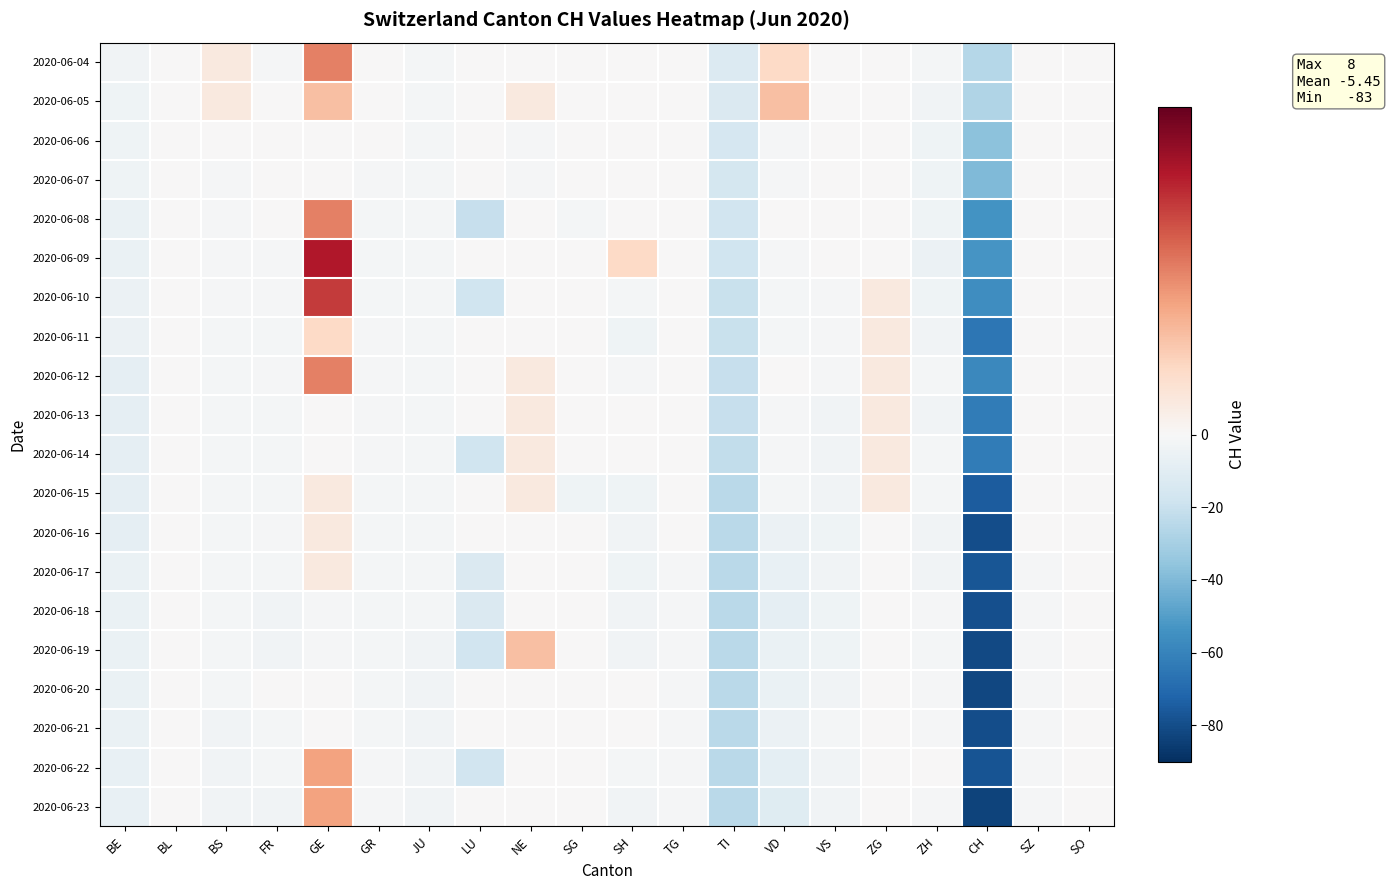

At which category is the sum across all series the highest?

GE